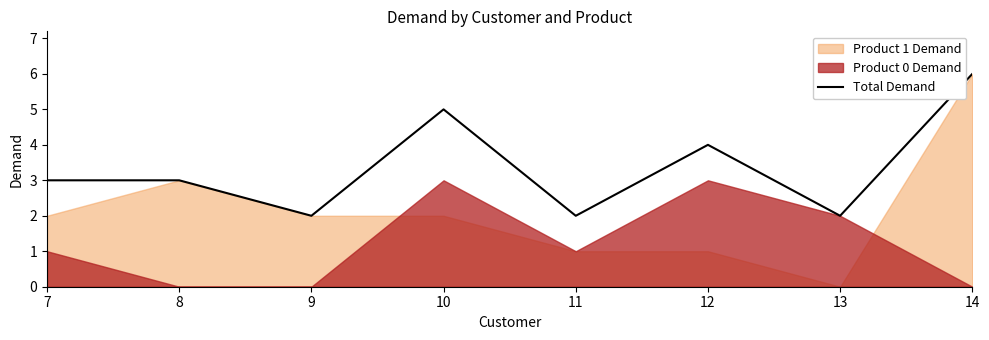

True or false: Total Demand has a value of 2 at 9.

True